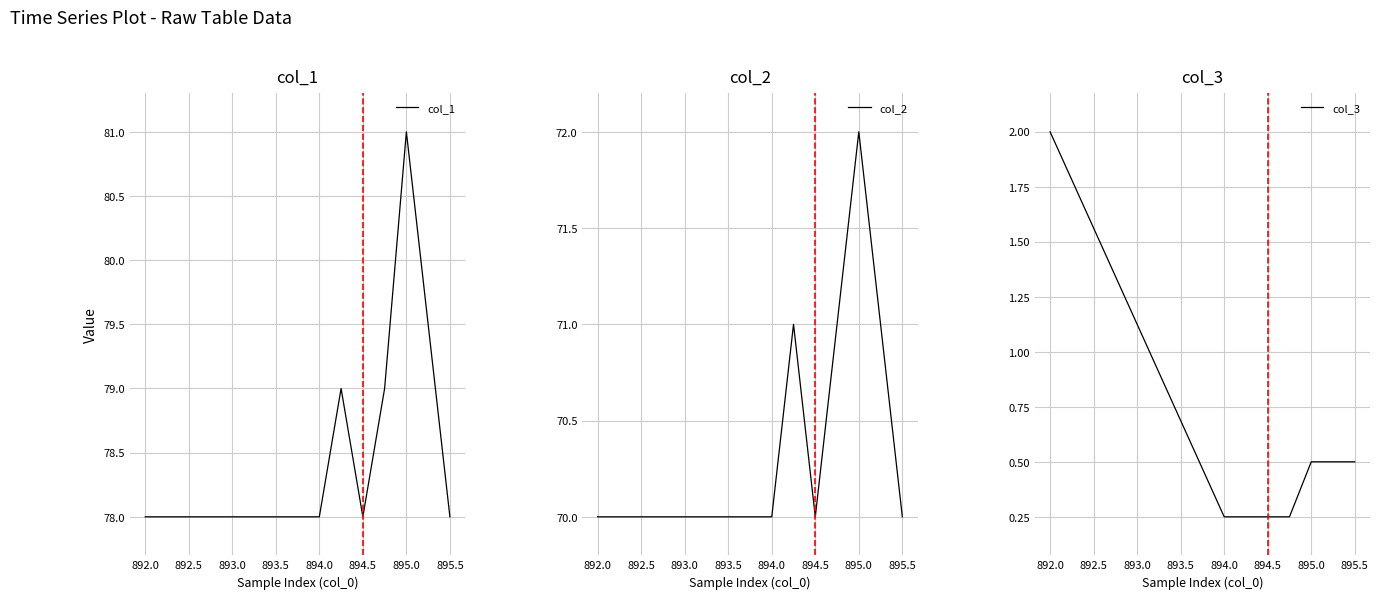

True or false: col_1 has a value of 39 at 895.5.

False